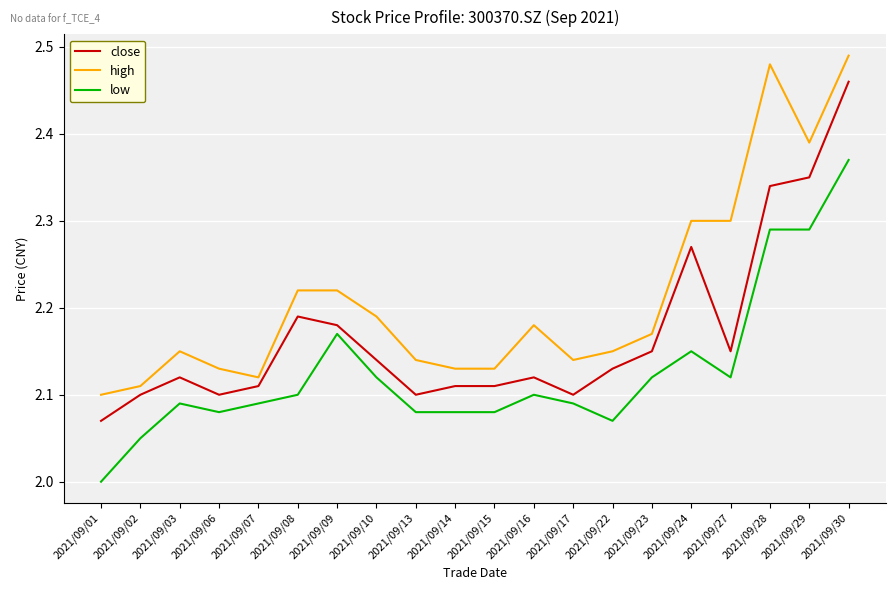

What is the difference between the maximum and minimum values in the low series?

0.4